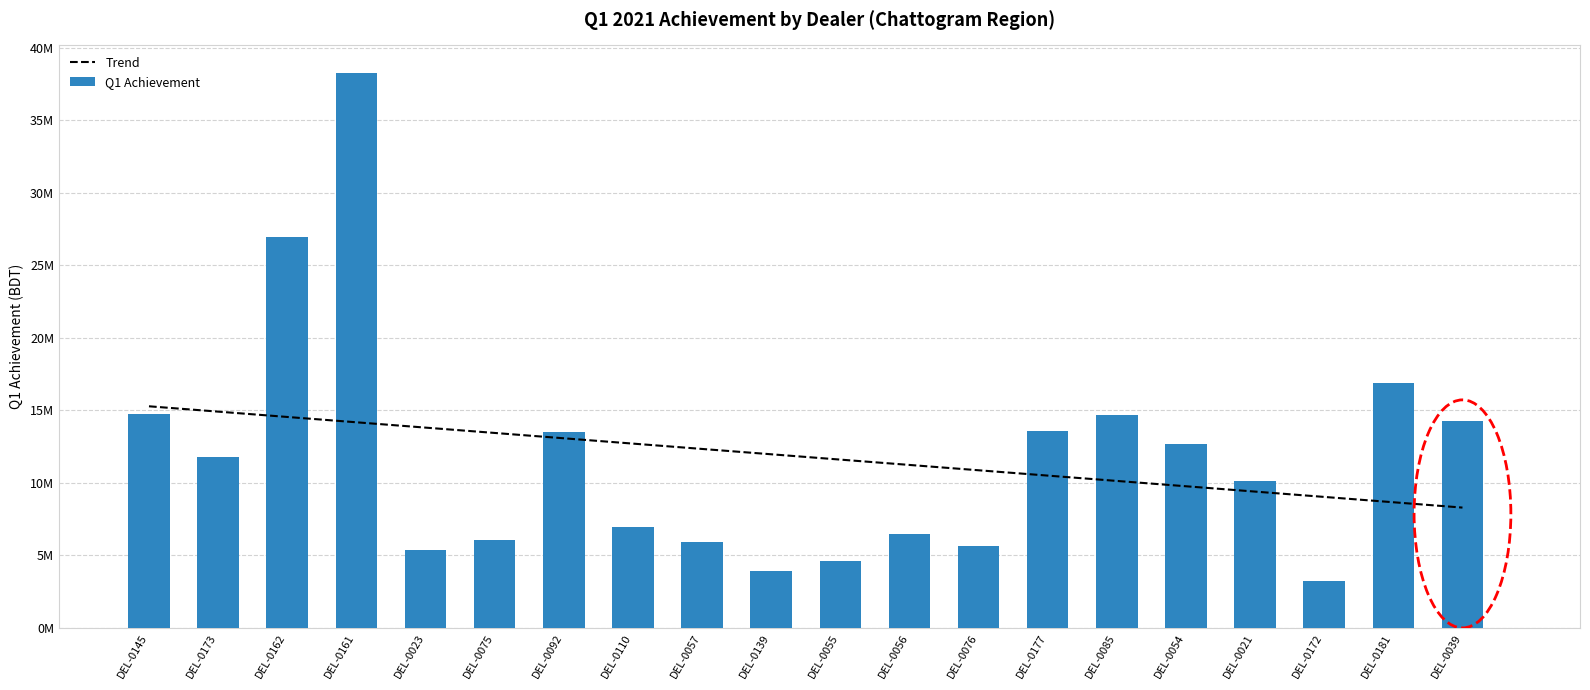

What is the label of the 5th bar from the left?

DEL-0023